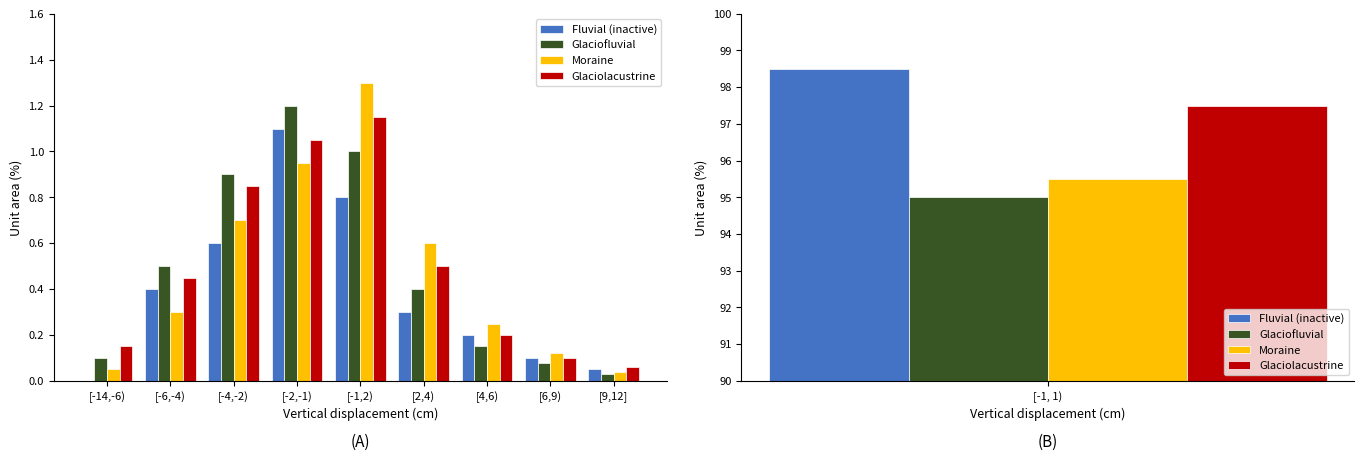

What is the spread (max minus min) of values at [-6,-4)?

0.2